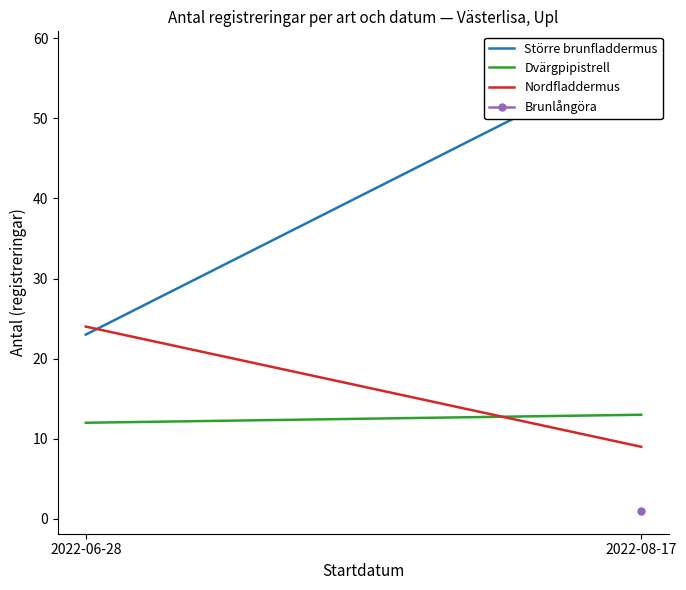

The value of Nordfladdermus at 2022-08-17 is 4. True or false?

False